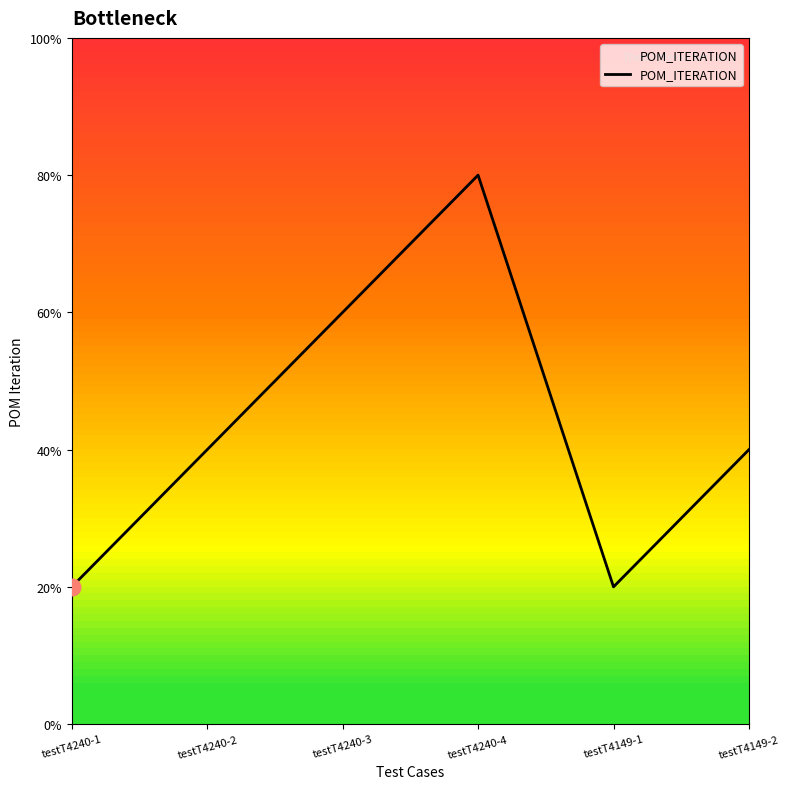

At which category does the data reach its first local peak?

testT4240-4